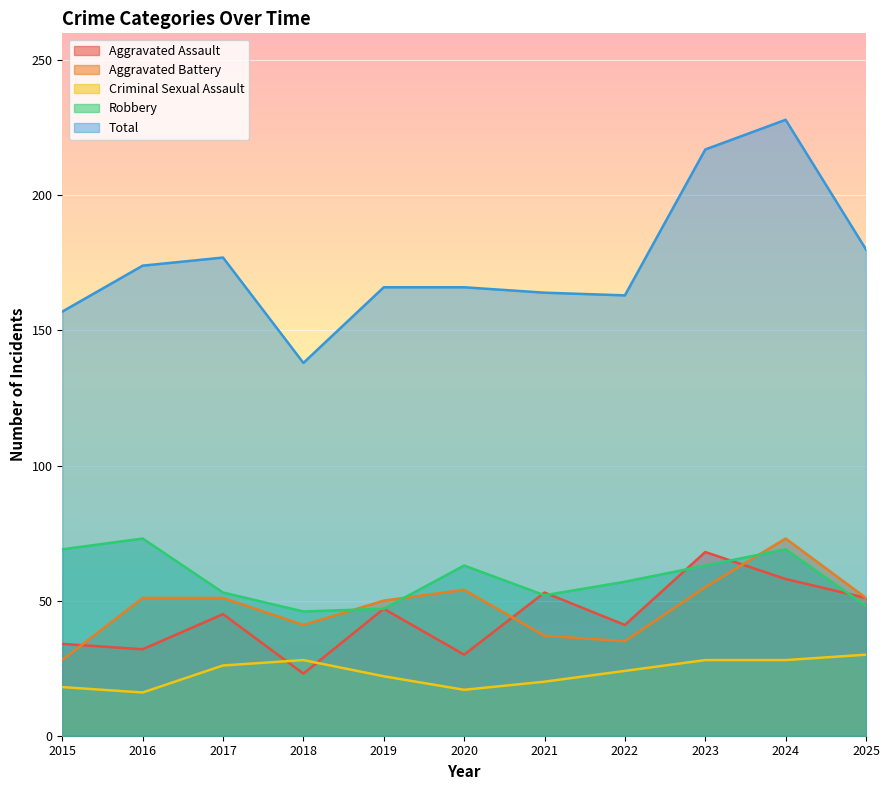

Where does the Aggravated Assault series first go above 45?

2019